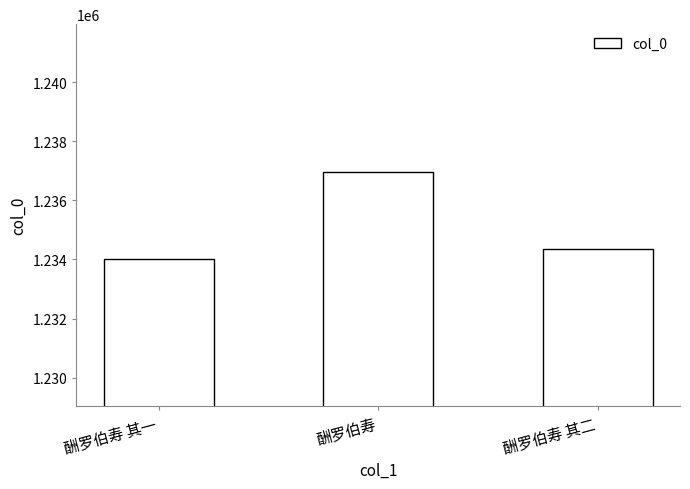

What is the difference between the maximum and minimum values?

2935